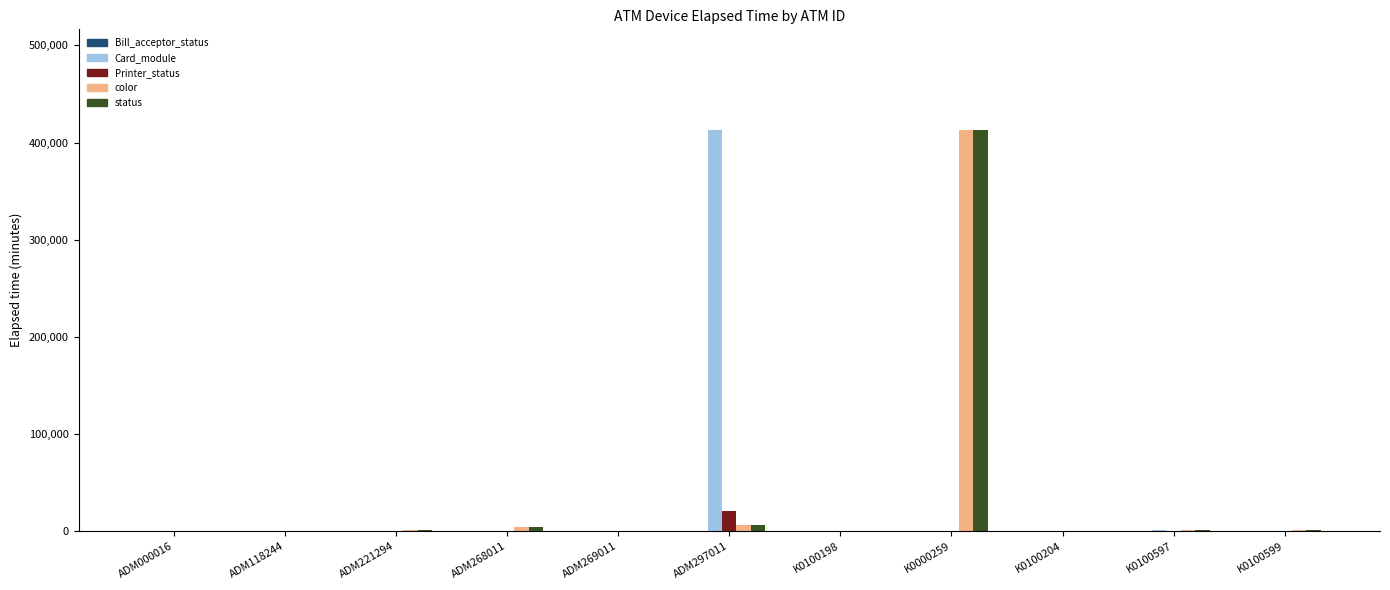

What is the maximum value for Card_module?

413175